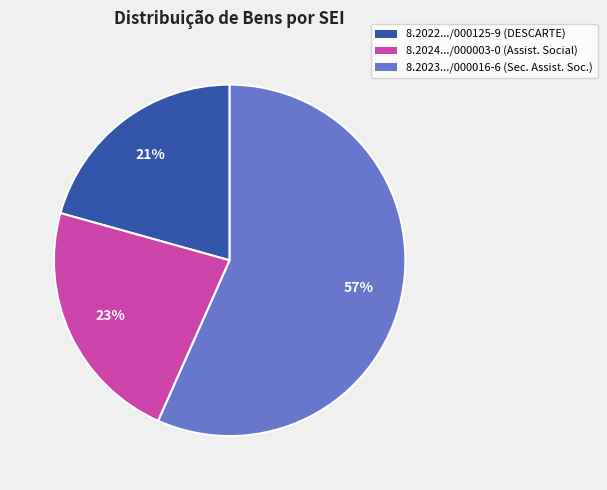

Is there any slice that represents more than half of the pie?

Yes